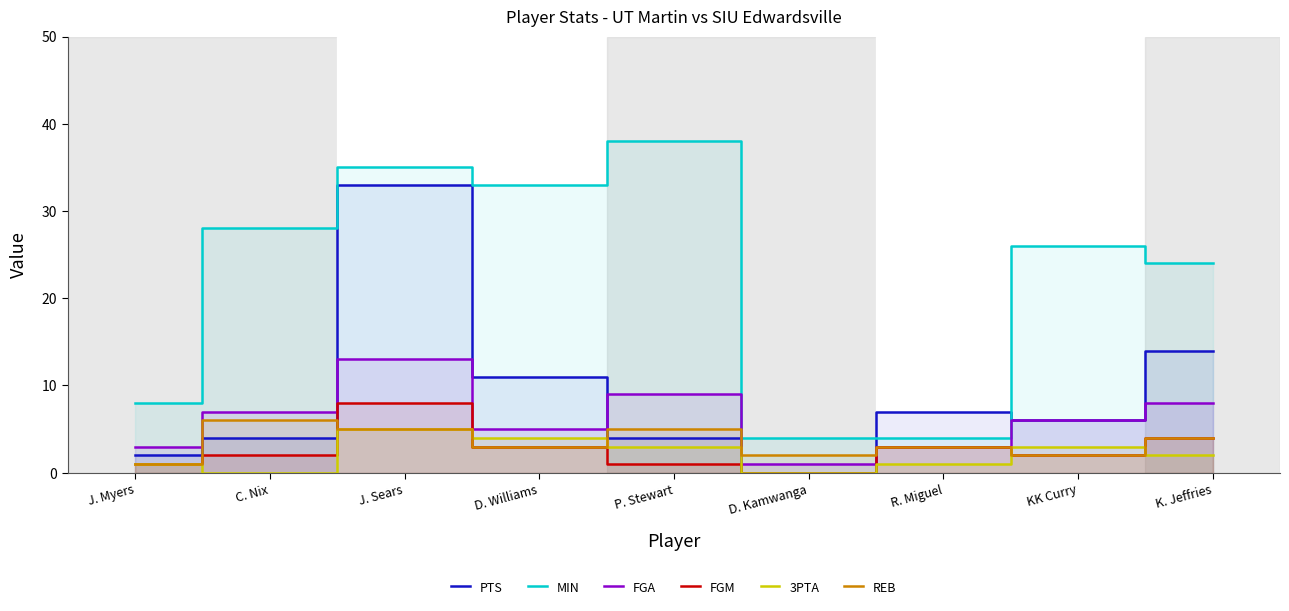

Which series has the largest range (max minus min)?

MIN